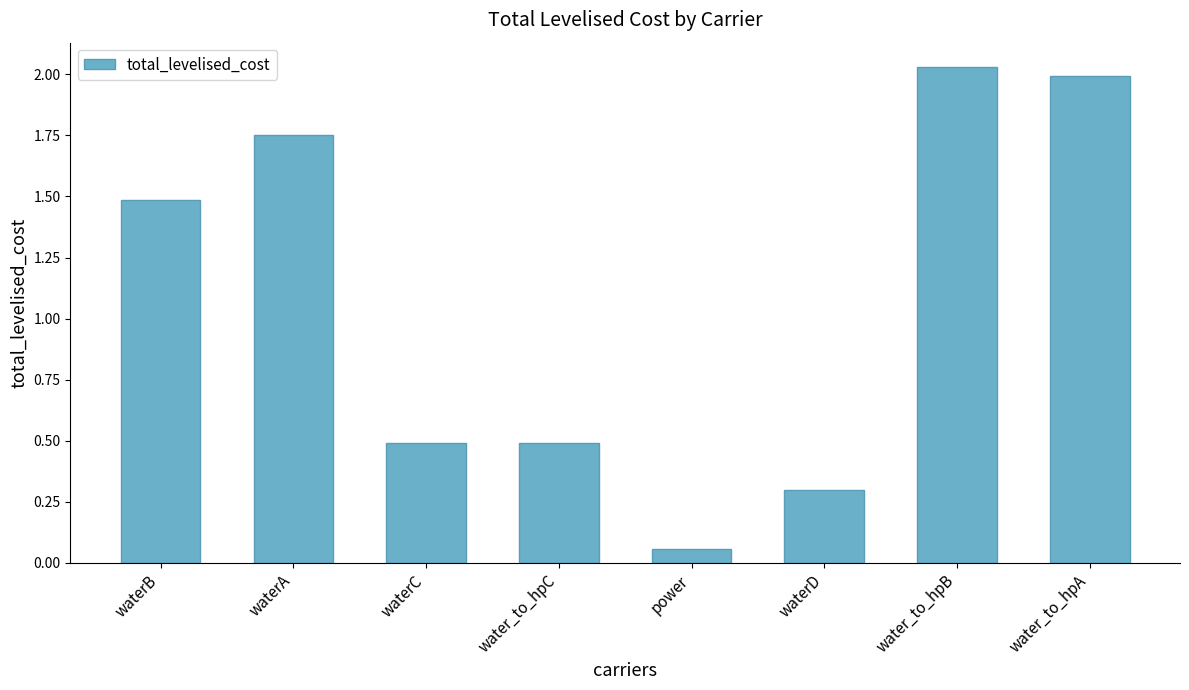

What is the label of the 5th bar from the right?

water_to_hpC